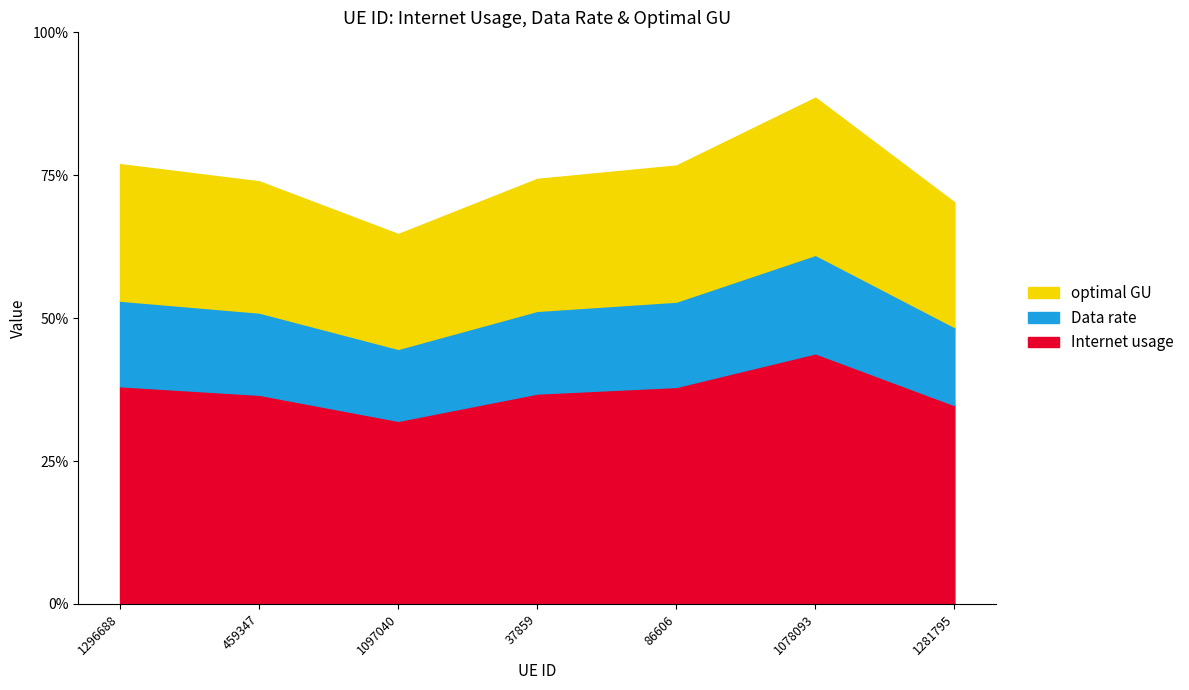

Which series changed the most between 459347 and 1097040?

Internet usage